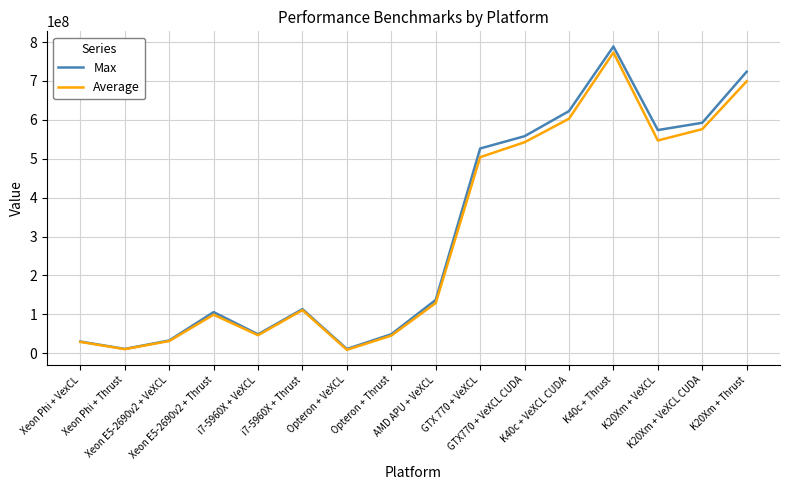

What is the minimum value shown in the chart?

8639546.9